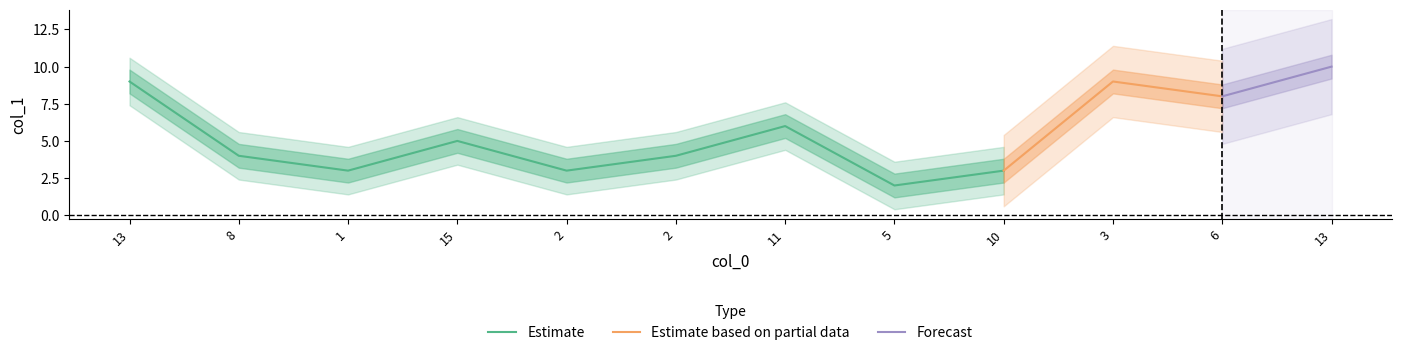

Is it true that the value at 15 is 7?

False